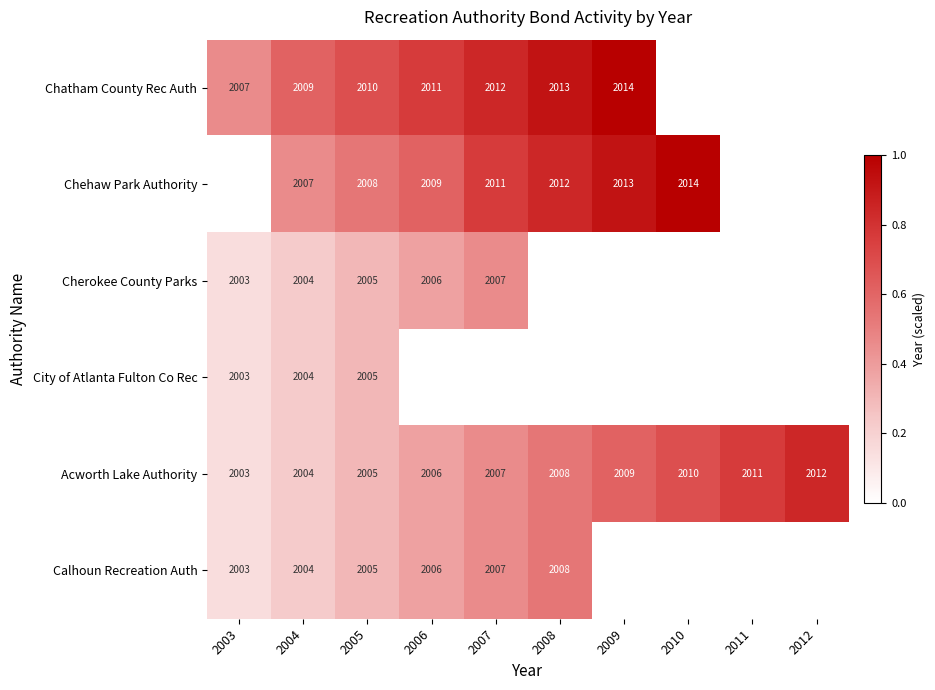

Is it true that Chatham County Rec Auth equals 3379 at 2006?

False